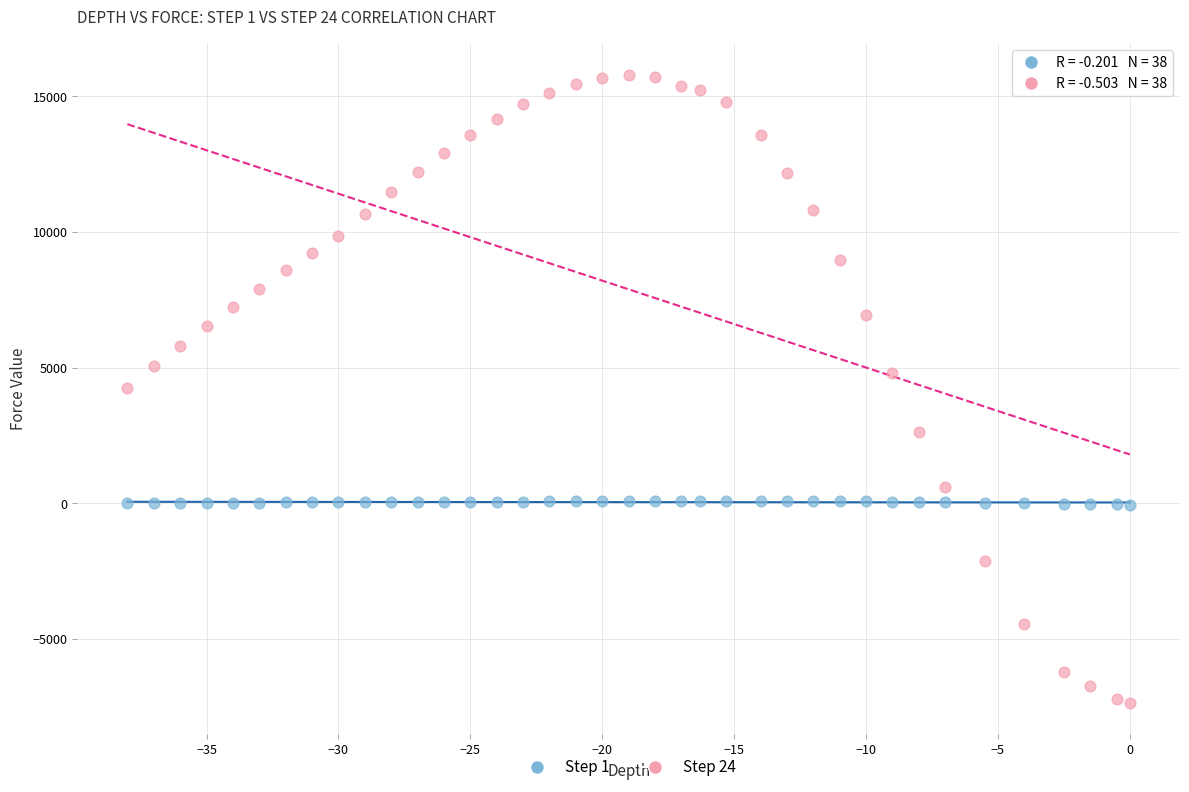

Which series reaches the maximum Y coordinate?

Step 24